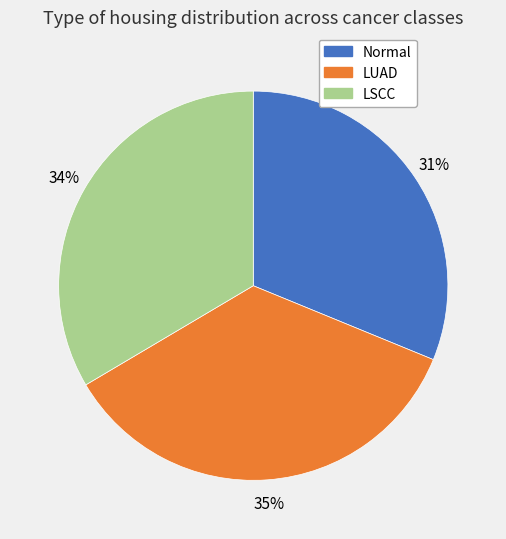

Between Normal and LUAD, which is larger?

LUAD